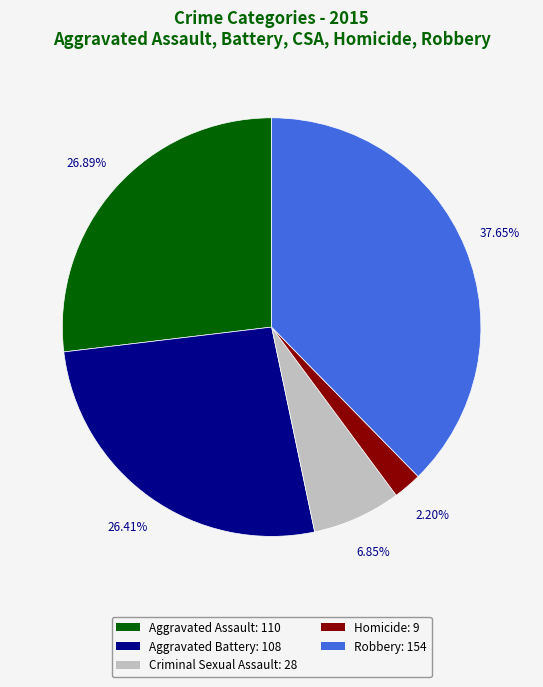

To the nearest percent, what is the difference between the largest and smallest slice percentages?

35%